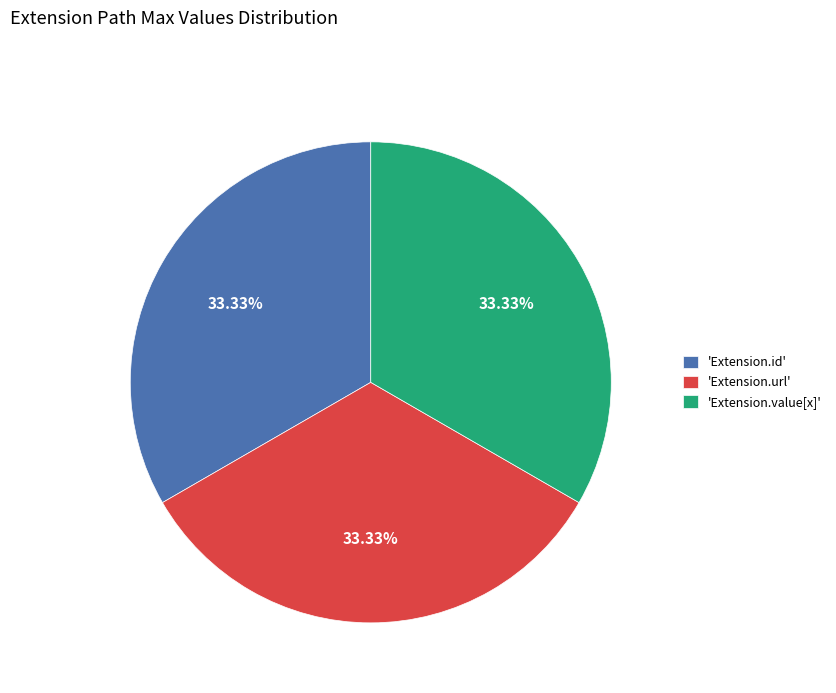

Does 'Extension.id' account for over 50% of the chart?

No